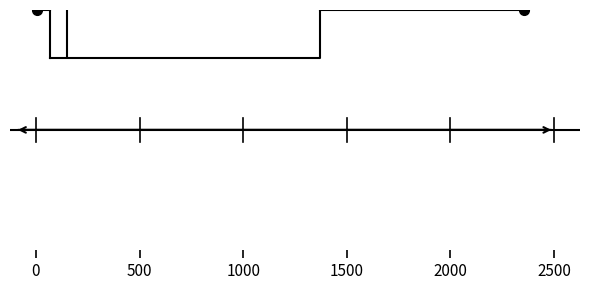

Transcribe this box plot: give where the median line is, the range the box spans, and where the two whiskers end, as read against the x-axis. The values are not printed on the chart, so give them approximately, as read against the axis.

median 150, box 50 to 1350, whiskers 0 to 2350